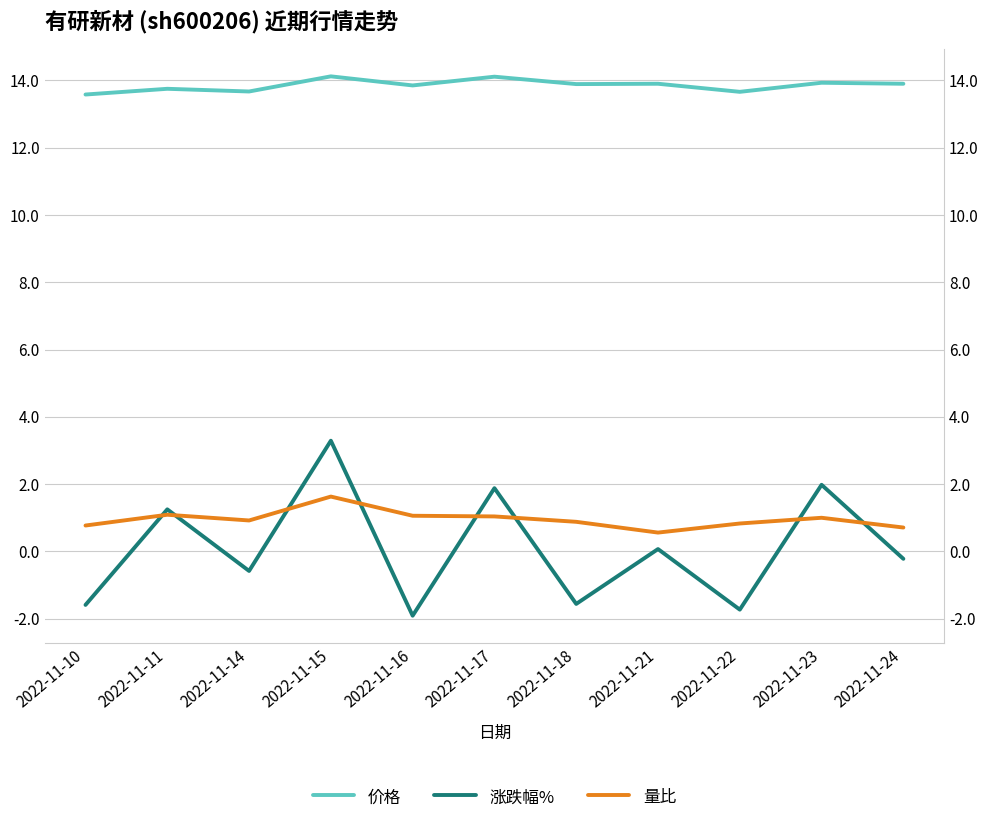

True or false: 量比 has a value of 1.0 at 2022-11-17.

True